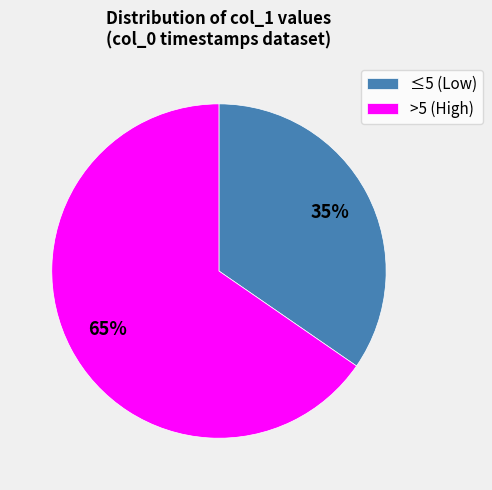

To the nearest percent, what is the average slice percentage?

50%